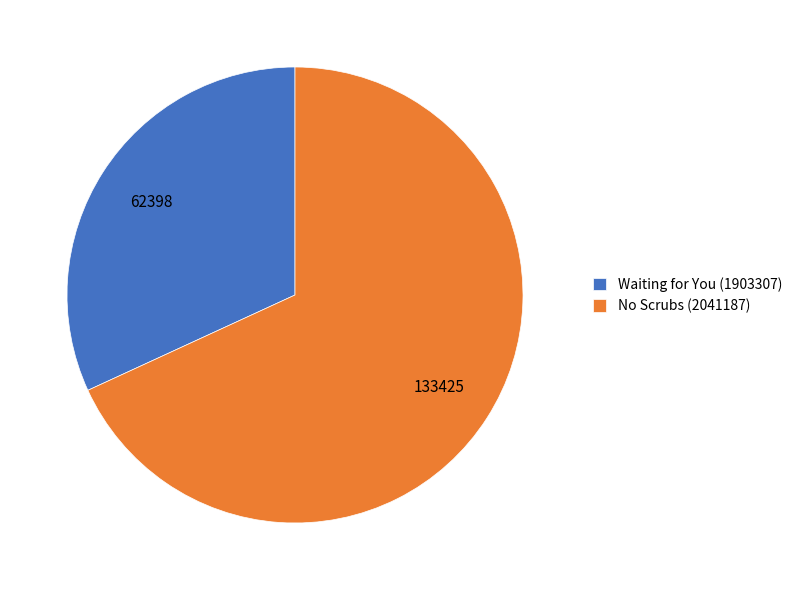

Do No Scrubs (2041187) and Waiting for You (1903307) together represent more than half of the pie?

Yes